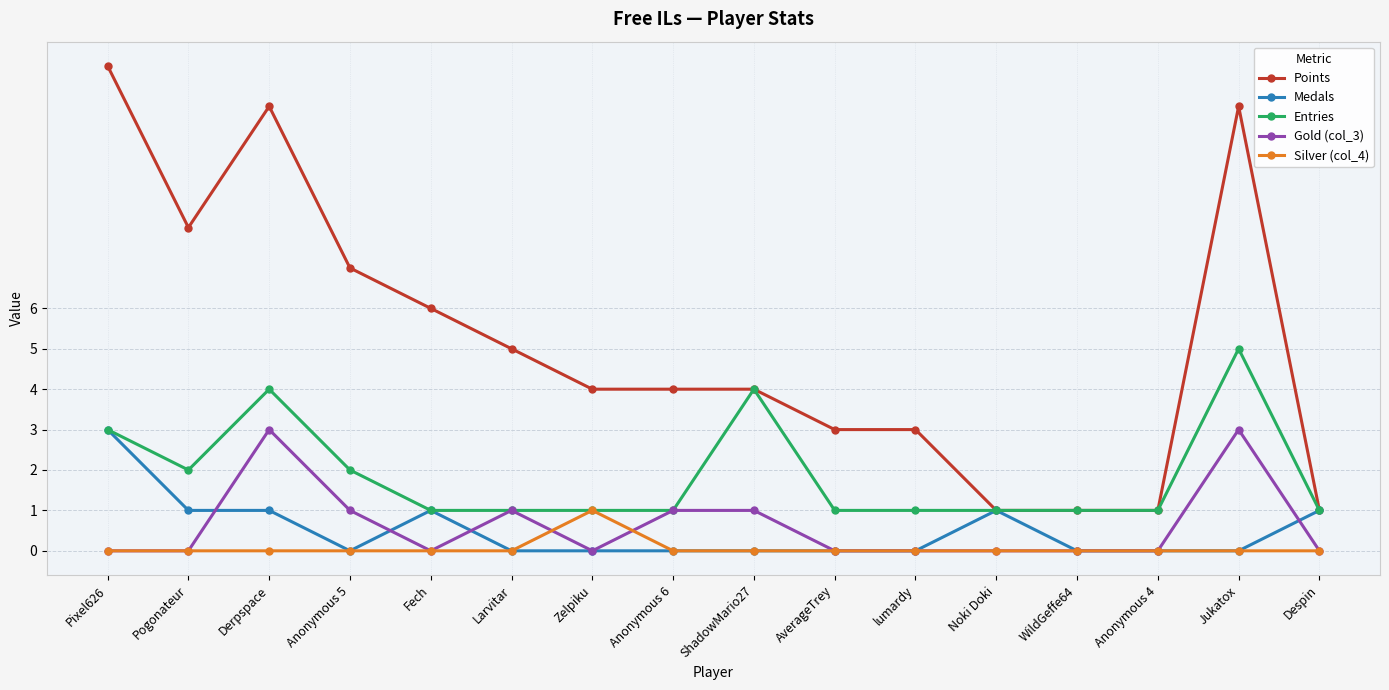

The Points series shows 12 at Pixel626. True or false?

True